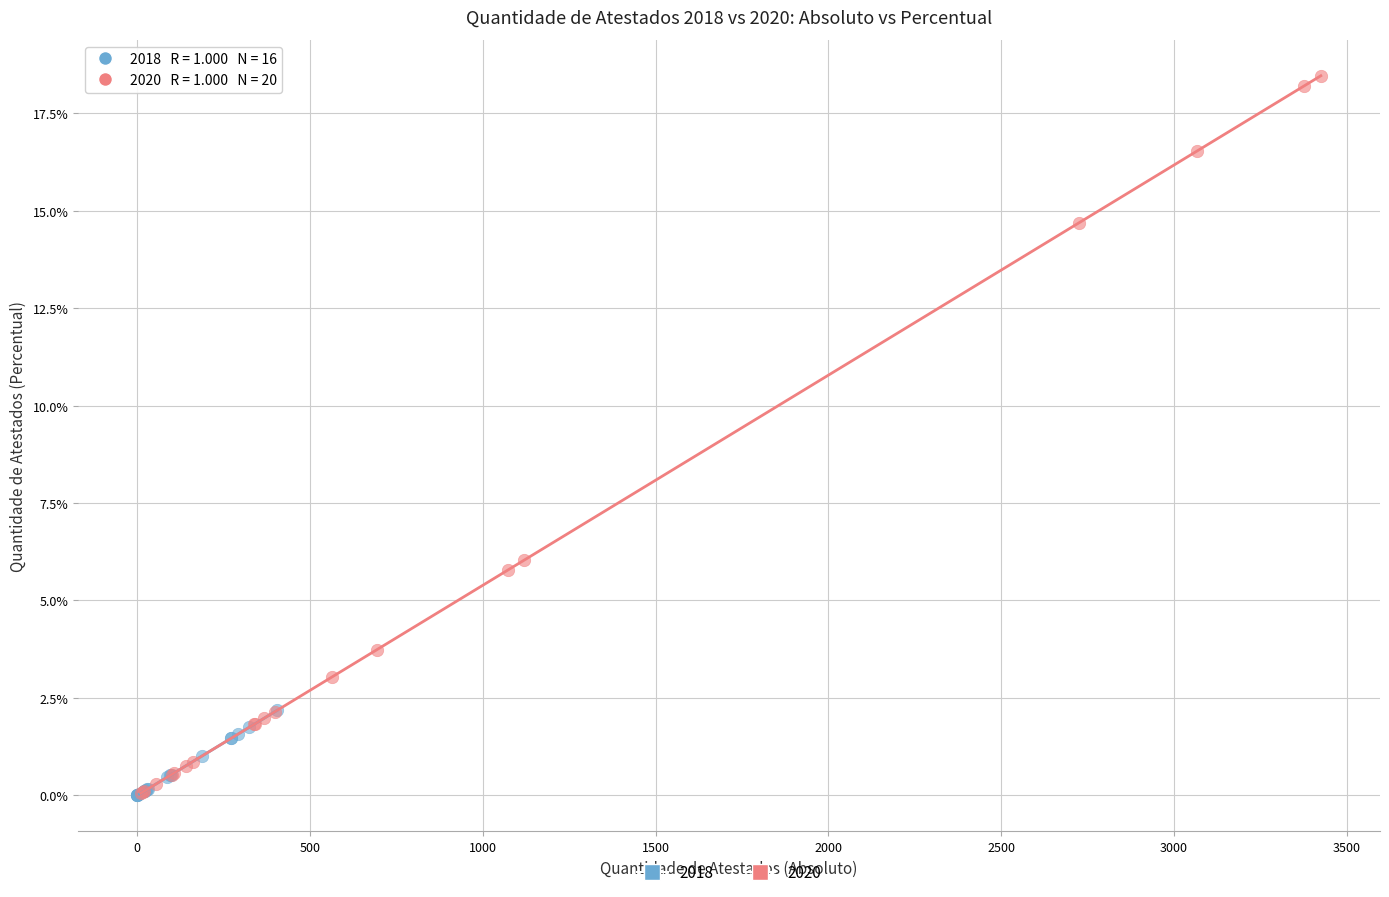

What are all the series names shown in the legend?

2018, 2020